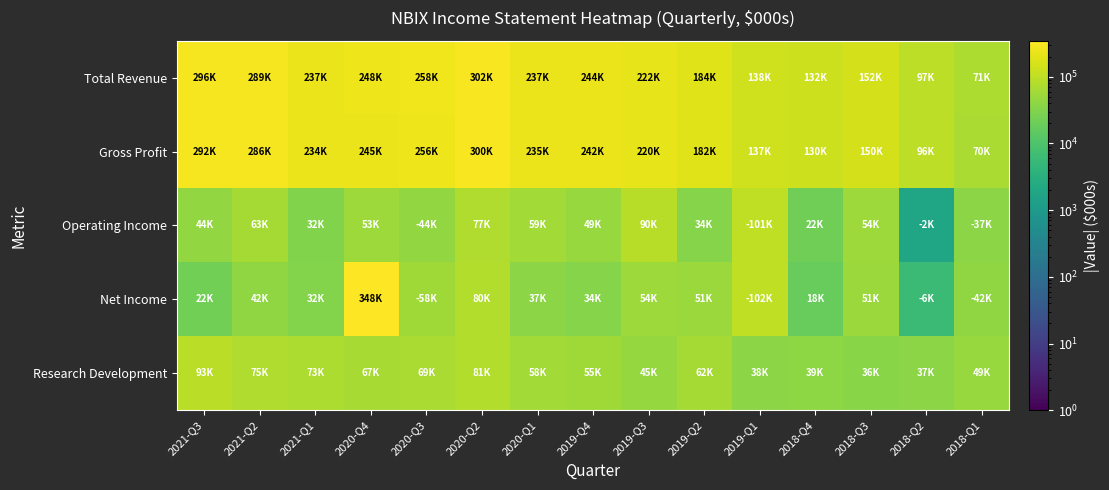

At which category is the sum across all series the highest?

2020-Q4